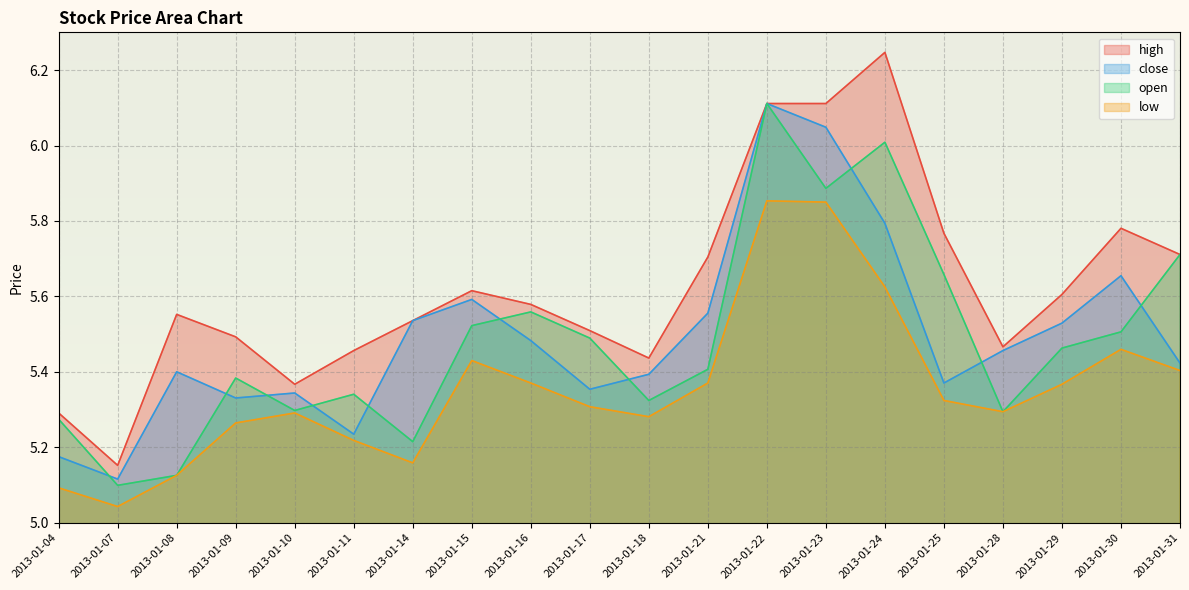

Reading left to right, transcribe all the data shown in this chart.

high: 2013-01-04=5.3	2013-01-07=5.2	2013-01-08=5.6	2013-01-09=5.5	2013-01-10=5.4	2013-01-11=5.5	2013-01-14=5.5	2013-01-15=5.6	2013-01-16=5.6	2013-01-17=5.5	2013-01-18=5.4	2013-01-21=5.7	2013-01-22=6.1	2013-01-23=6.1	2013-01-24=6.2	2013-01-25=5.8	2013-01-28=5.5	2013-01-29=5.6	2013-01-30=5.8	2013-01-31=5.7
close: 2013-01-04=5.2	2013-01-07=5.1	2013-01-08=5.4	2013-01-09=5.3	2013-01-10=5.3	2013-01-11=5.2	2013-01-14=5.5	2013-01-15=5.6	2013-01-16=5.5	2013-01-17=5.4	2013-01-18=5.4	2013-01-21=5.6	2013-01-22=6.1	2013-01-23=6.0	2013-01-24=5.8	2013-01-25=5.4	2013-01-28=5.5	2013-01-29=5.5	2013-01-30=5.7	2013-01-31=5.4
open: 2013-01-04=5.3	2013-01-07=5.1	2013-01-08=5.1	2013-01-09=5.4	2013-01-10=5.3	2013-01-11=5.3	2013-01-14=5.2	2013-01-15=5.5	2013-01-16=5.6	2013-01-17=5.5	2013-01-18=5.3	2013-01-21=5.4	2013-01-22=6.1	2013-01-23=5.9	2013-01-24=6.0	2013-01-25=5.7	2013-01-28=5.3	2013-01-29=5.5	2013-01-30=5.5	2013-01-31=5.7
low: 2013-01-04=5.1	2013-01-07=5.0	2013-01-08=5.1	2013-01-09=5.3	2013-01-10=5.3	2013-01-11=5.2	2013-01-14=5.2	2013-01-15=5.4	2013-01-16=5.4	2013-01-17=5.3	2013-01-18=5.3	2013-01-21=5.4	2013-01-22=5.9	2013-01-23=5.9	2013-01-24=5.6	2013-01-25=5.3	2013-01-28=5.3	2013-01-29=5.4	2013-01-30=5.5	2013-01-31=5.4